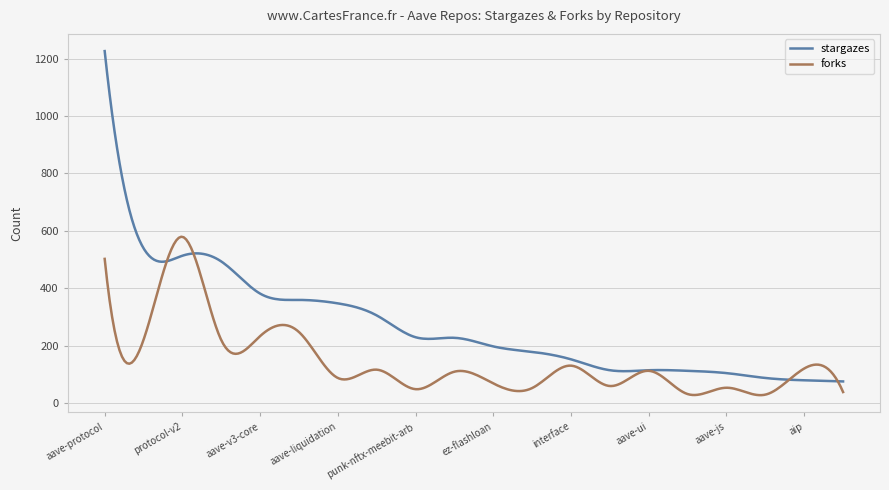

What is the maximum value for stargazes?

1226.0